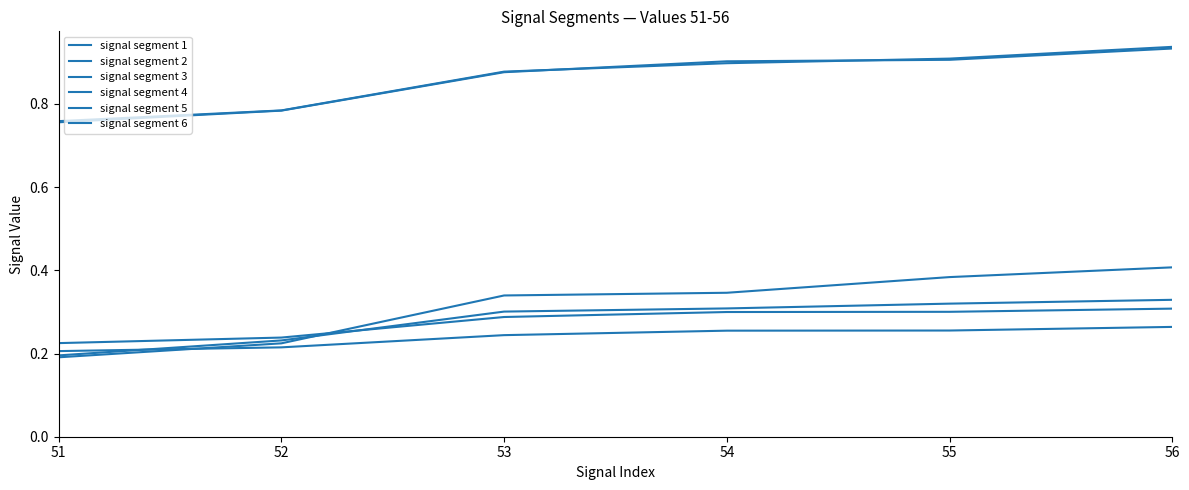

Which series has the largest total across all categories?

signal segment 1